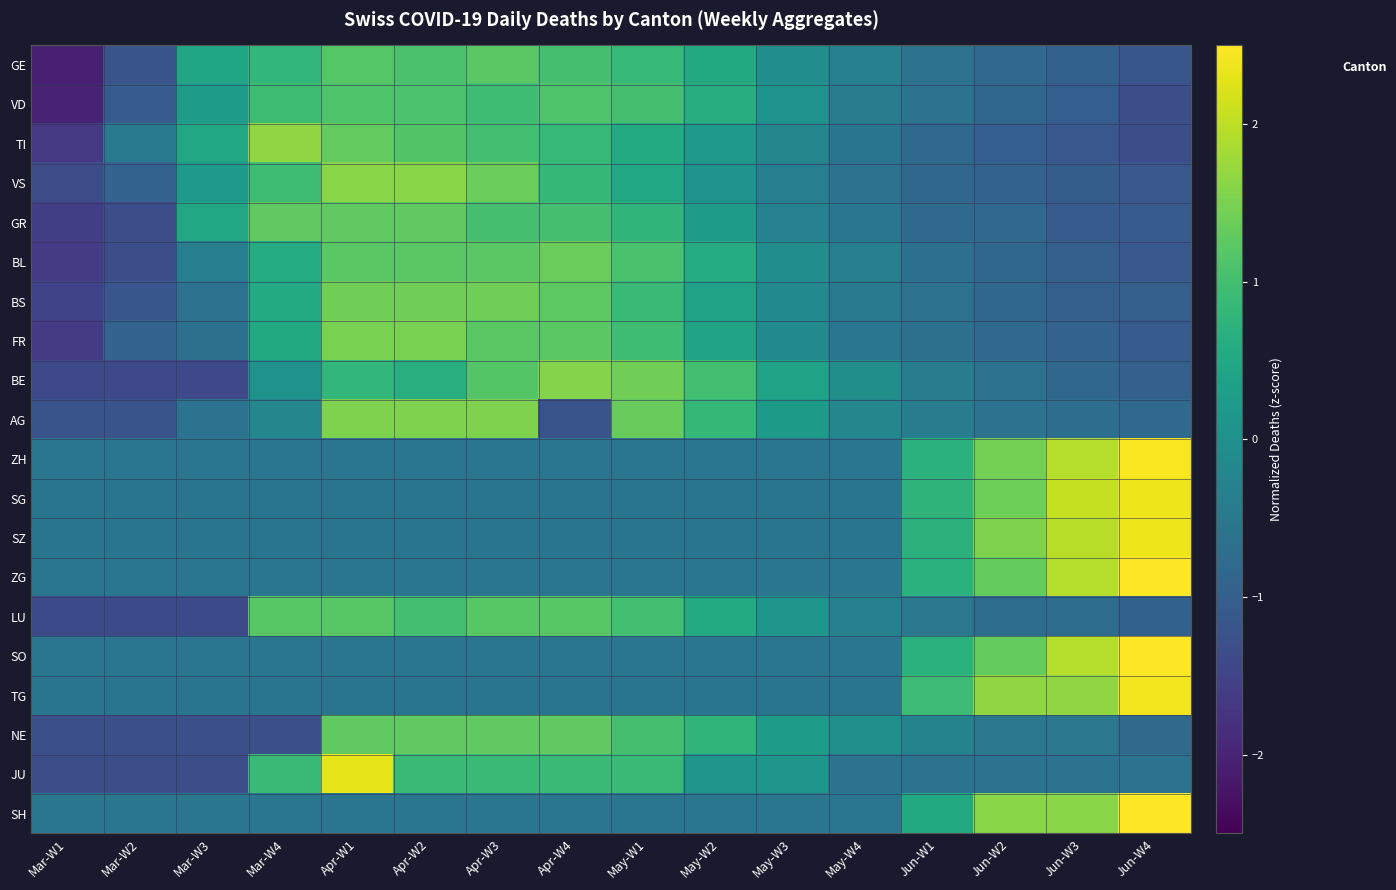

What is the maximum value shown in the chart?

2.7